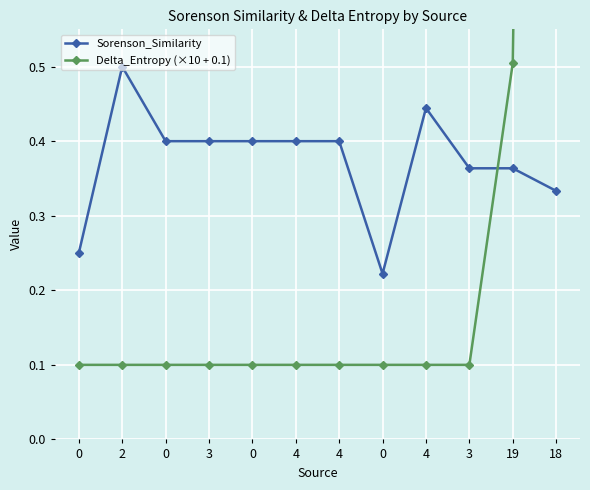

Where do Delta_Entropy (×10 + 0.1) and Sorenson_Similarity first cross each other?

3 and 19